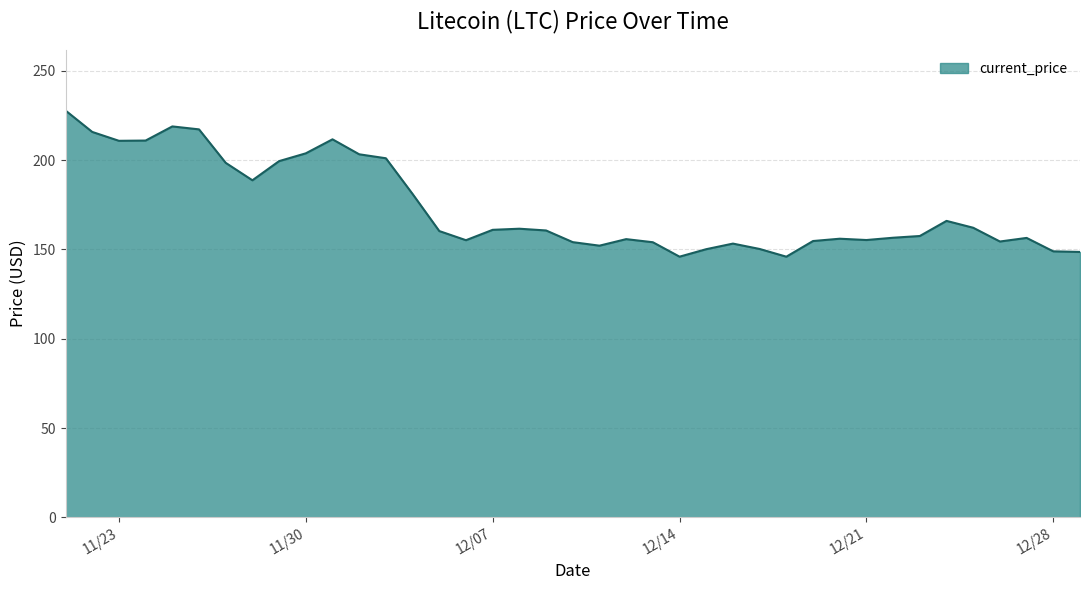

Where is the first local maximum?

11/21/2021